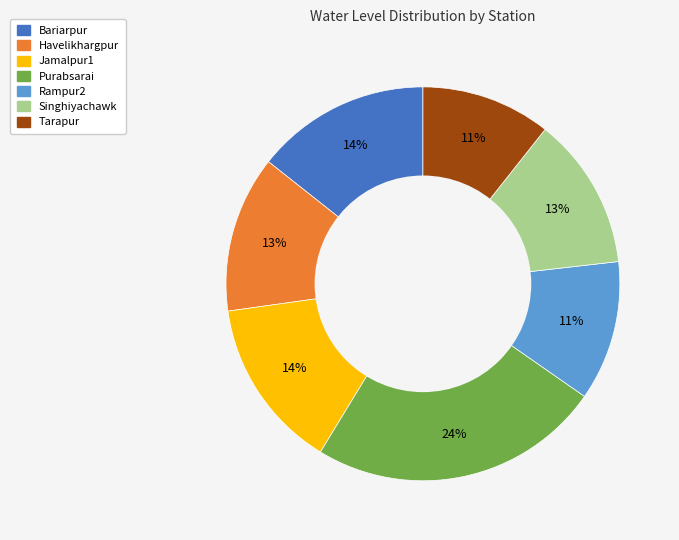

To the nearest percent, what portion does Havelikhargpur represent?

13%